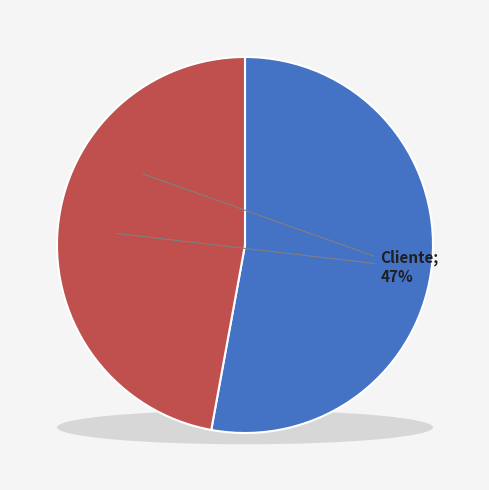

Combined, what portion of the pie is Cliente and PM?

100.0%